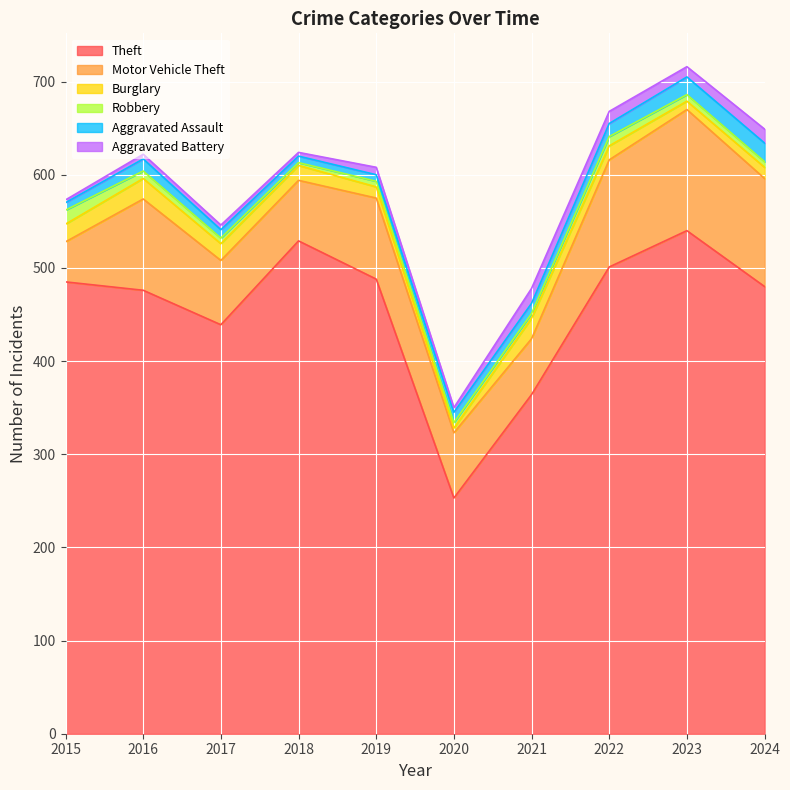

How many interior local peaks does the Burglary series have?

2